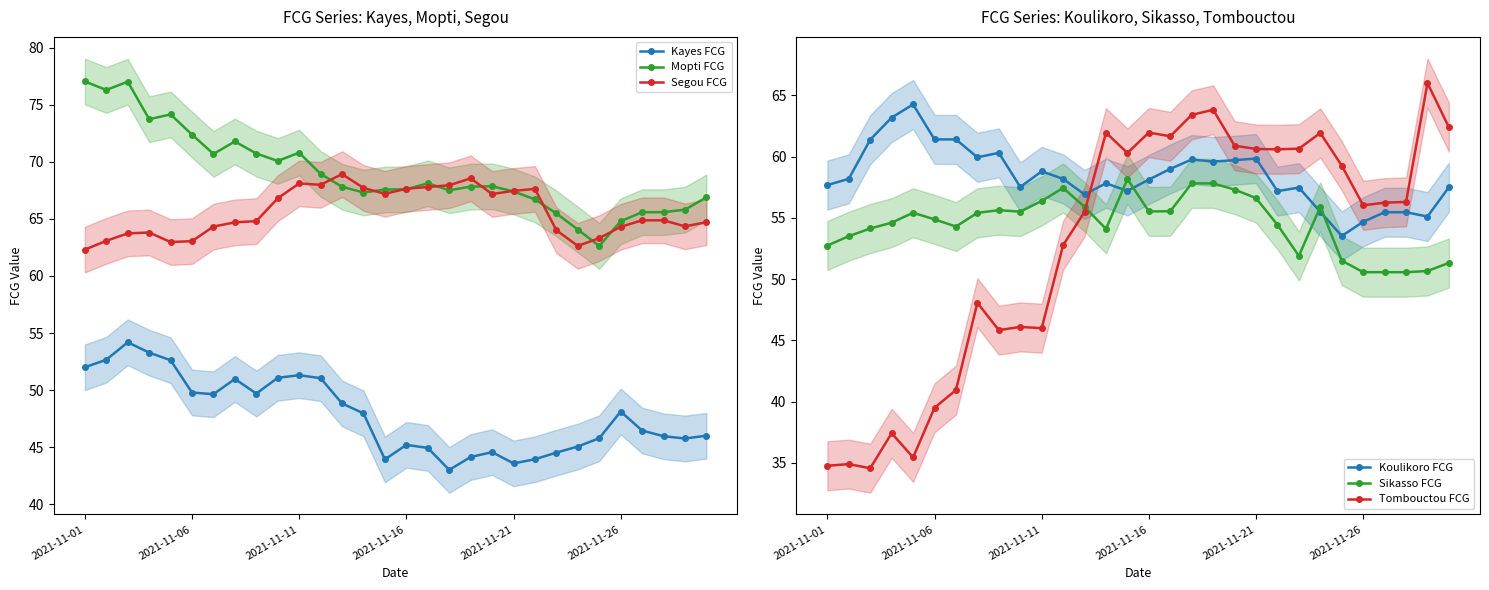

What is the minimum value for Sikasso FCG?

50.6